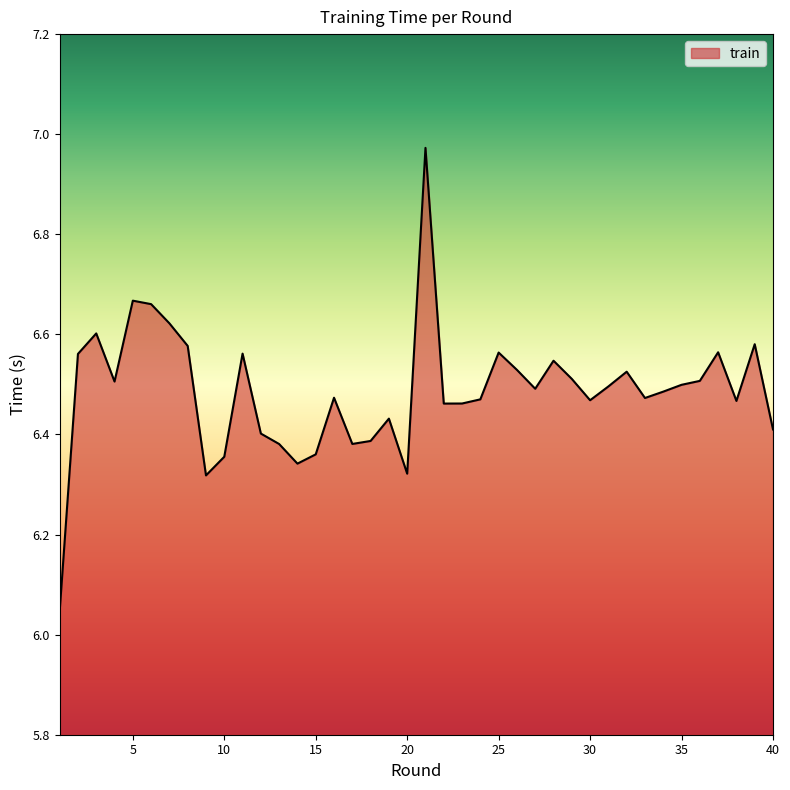

What is the difference between the maximum and minimum values?

0.9